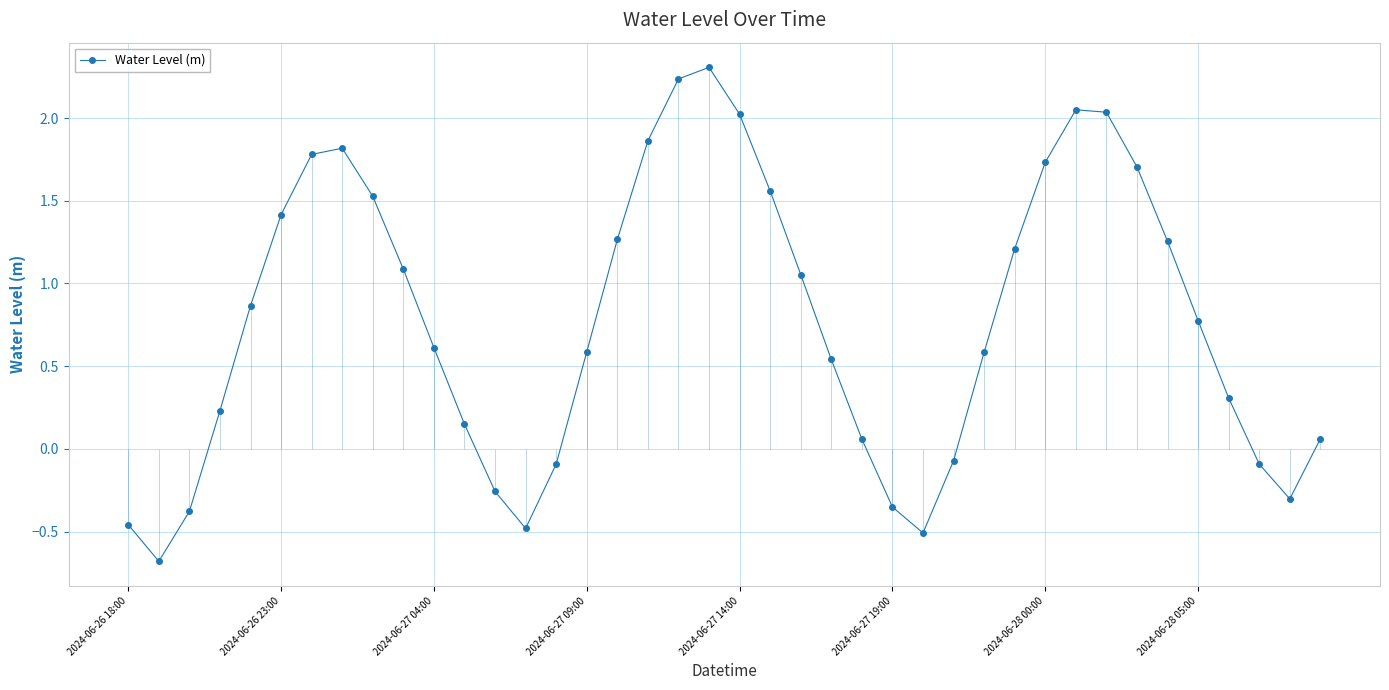

The chart shows a value of -0.1 at 27. True or false?

True